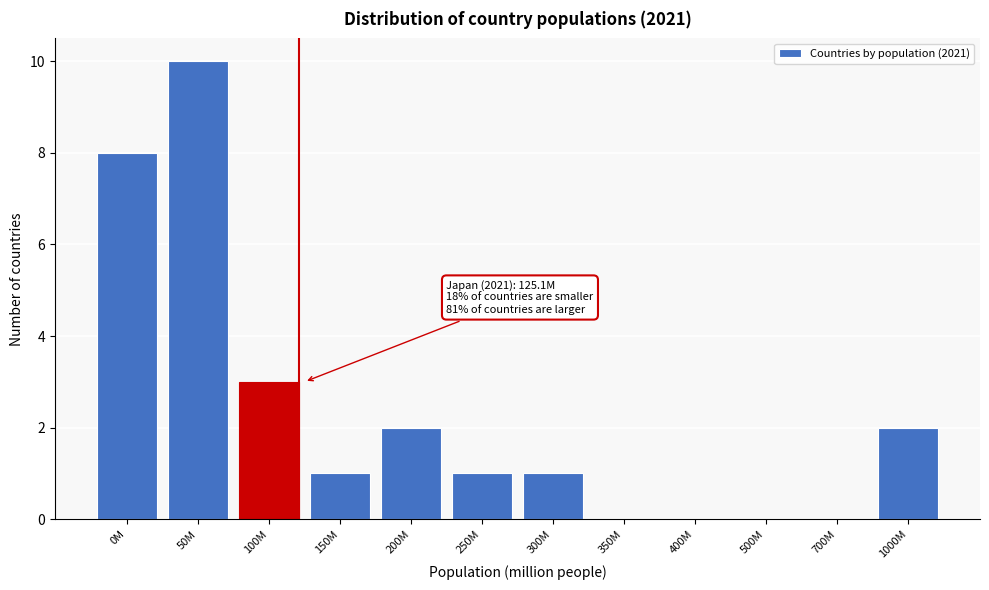

Reading left to right, list all the values displayed in this chart.

0M=8	50M=10	100M=3	150M=1	200M=2	250M=1	300M=1	350M=0	400M=0	500M=0	700M=0	1000M=2